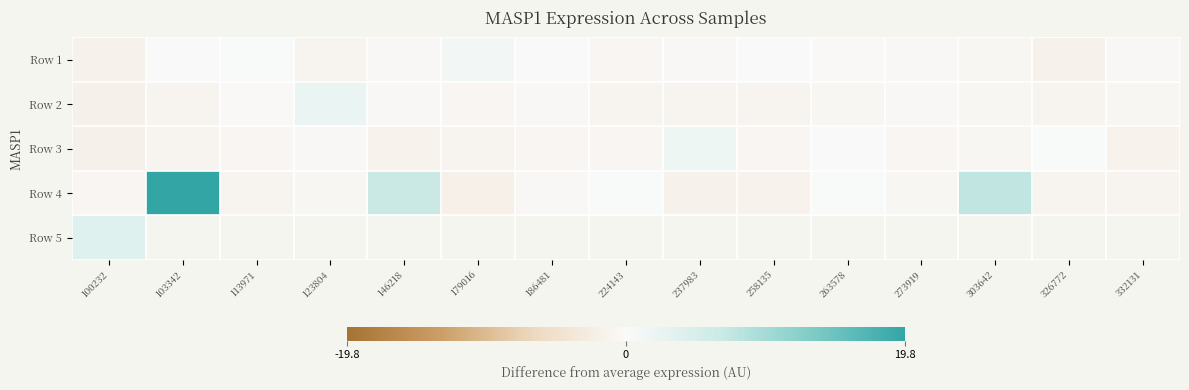

At which category does the chart reach its minimum across all series?

179016